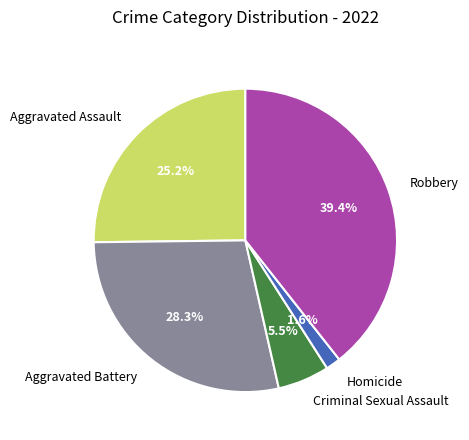

To the nearest percent, what is the difference between the Homicide and Aggravated Assault slice percentages?

24%